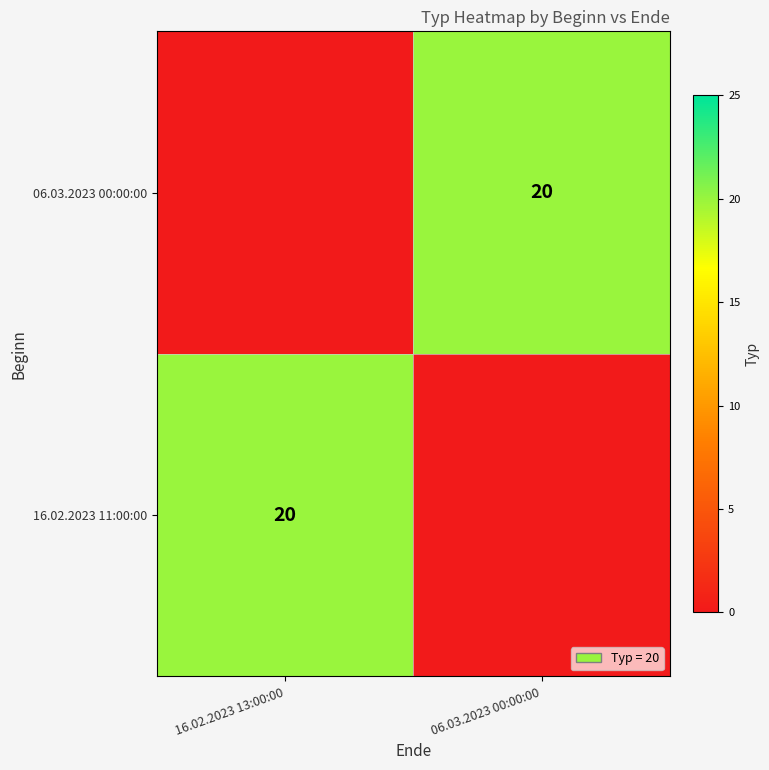

The 16.02.2023 11:00:00 series shows 27 at 16.02.2023 13:00:00. True or false?

False